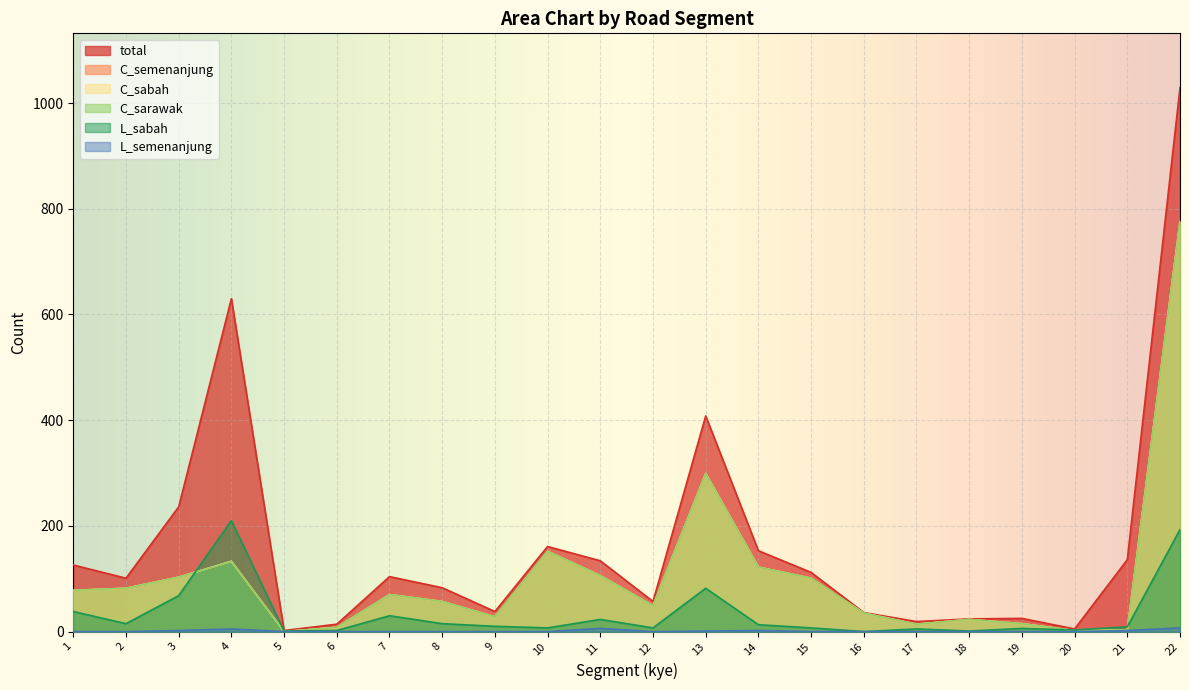

Read the L_sabah value at 15.

7